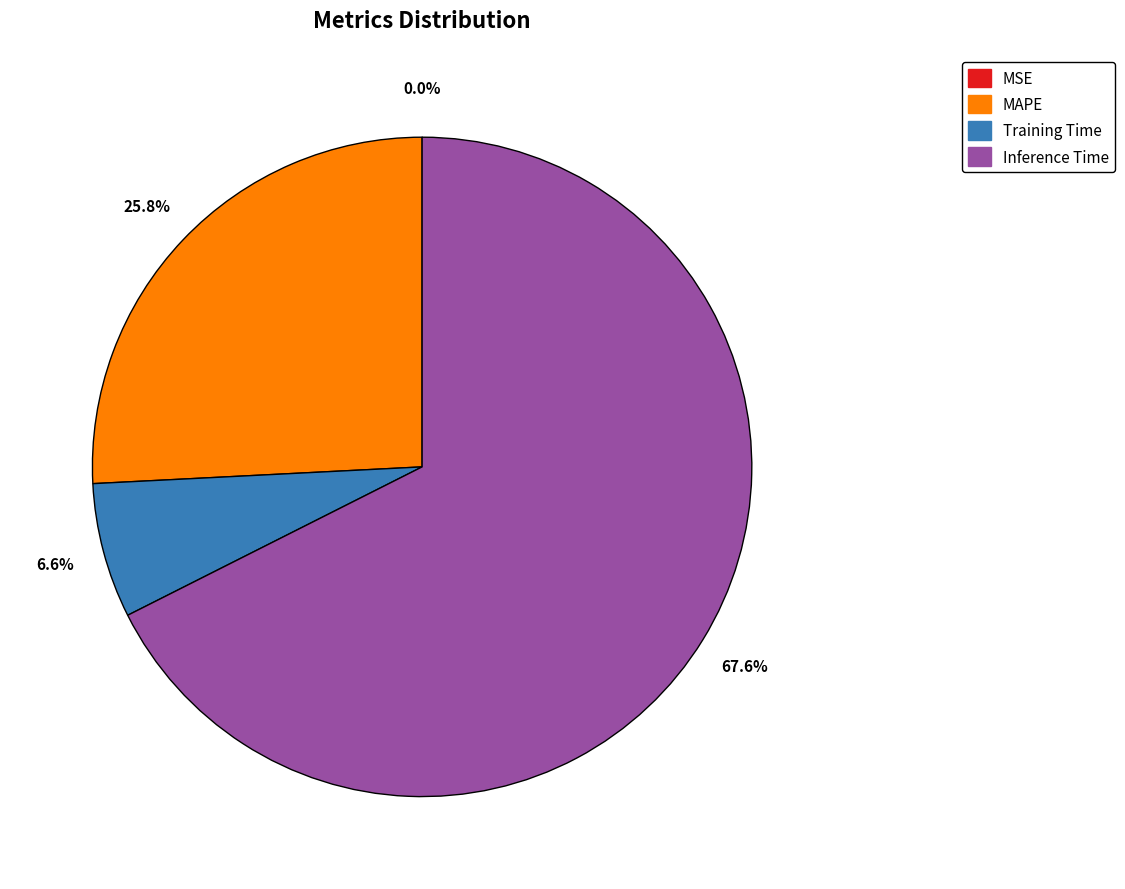

Does Inference Time account for over 50% of the chart?

Yes